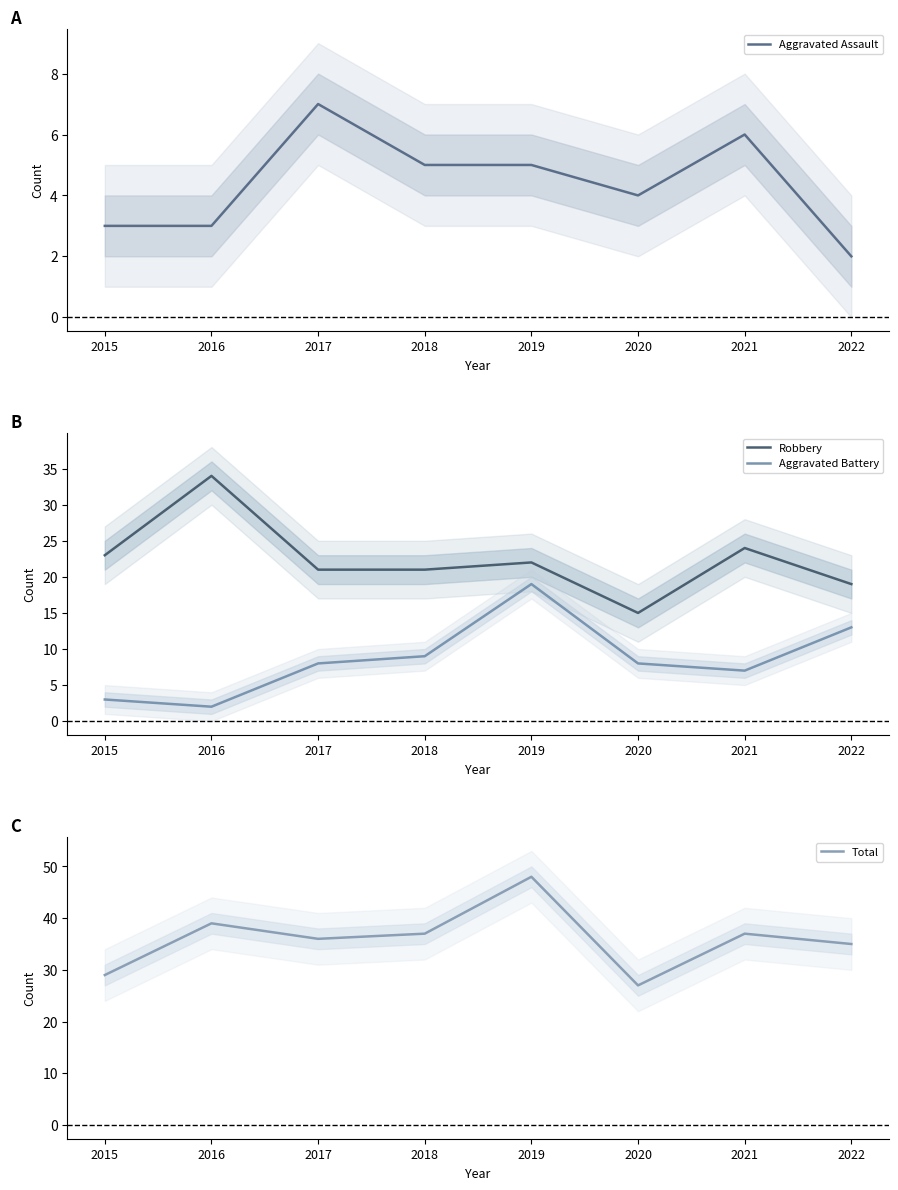

What is the lowest value of the Robbery series?

15